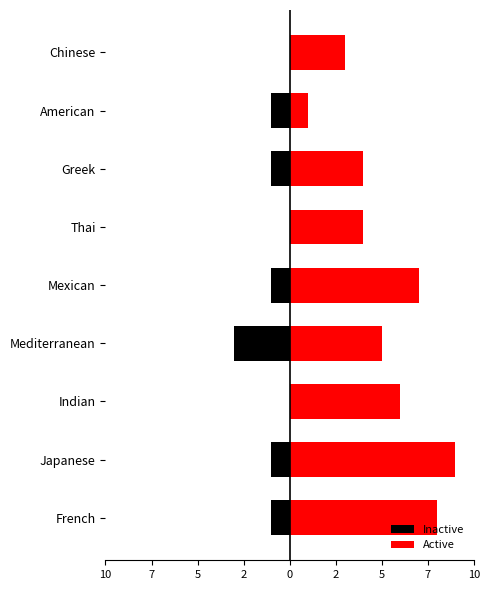

At Chinese, list the series in order from smallest to largest.

Inactive, Active